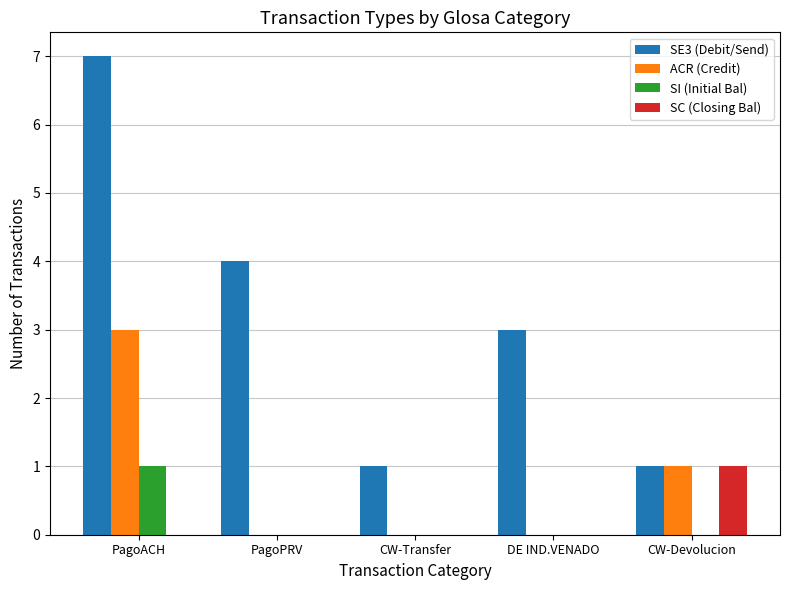

True or false: ACR (Credit) has a value of 1 at CW-Devolucion.

True